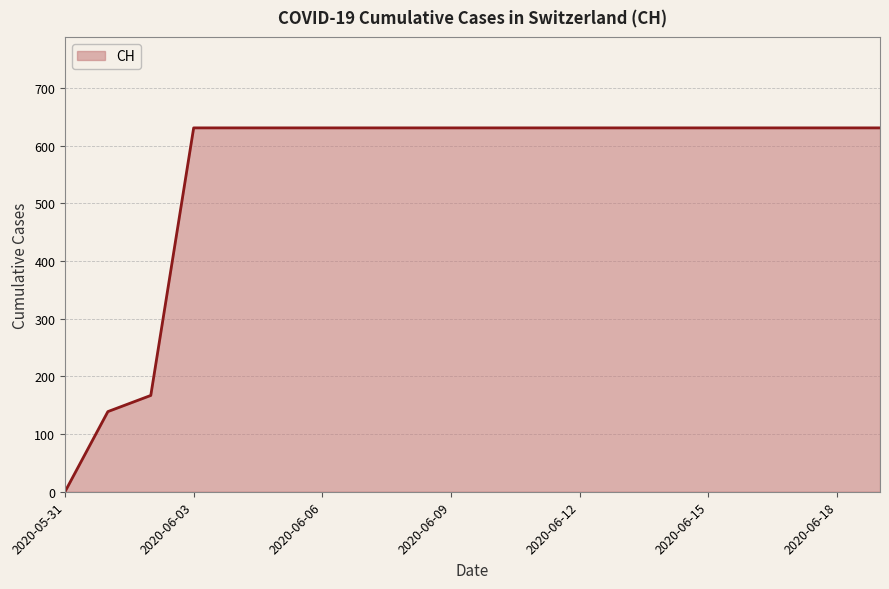

What is the sum of all values?

11033